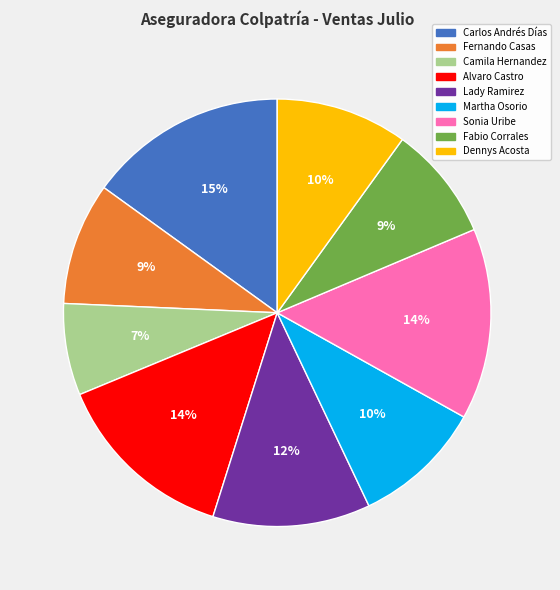

Between Martha Osorio and Camila Hernandez, which is larger?

Martha Osorio